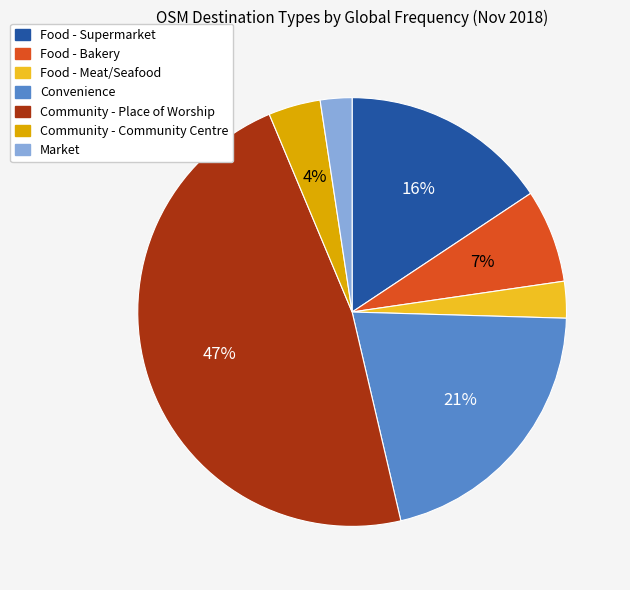

What percentage is the Market slice, to the nearest percent?

2%